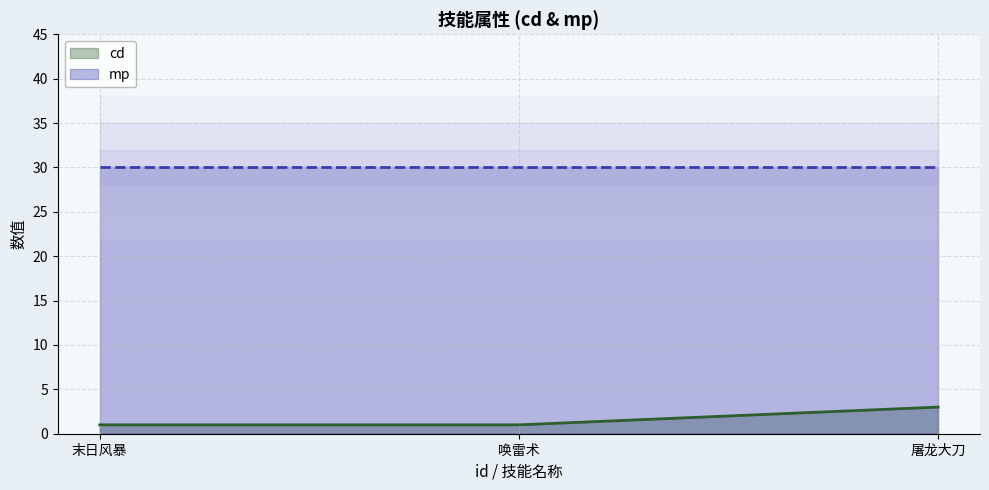

Which series has the largest total across all categories?

mp